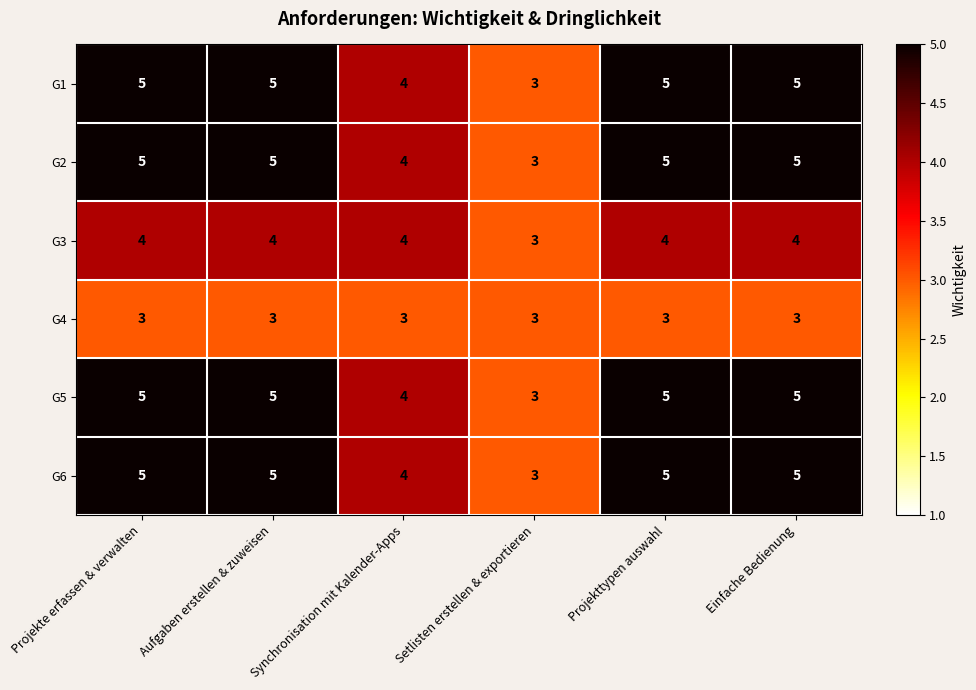

How many G6 values are between 4 and 5?

5